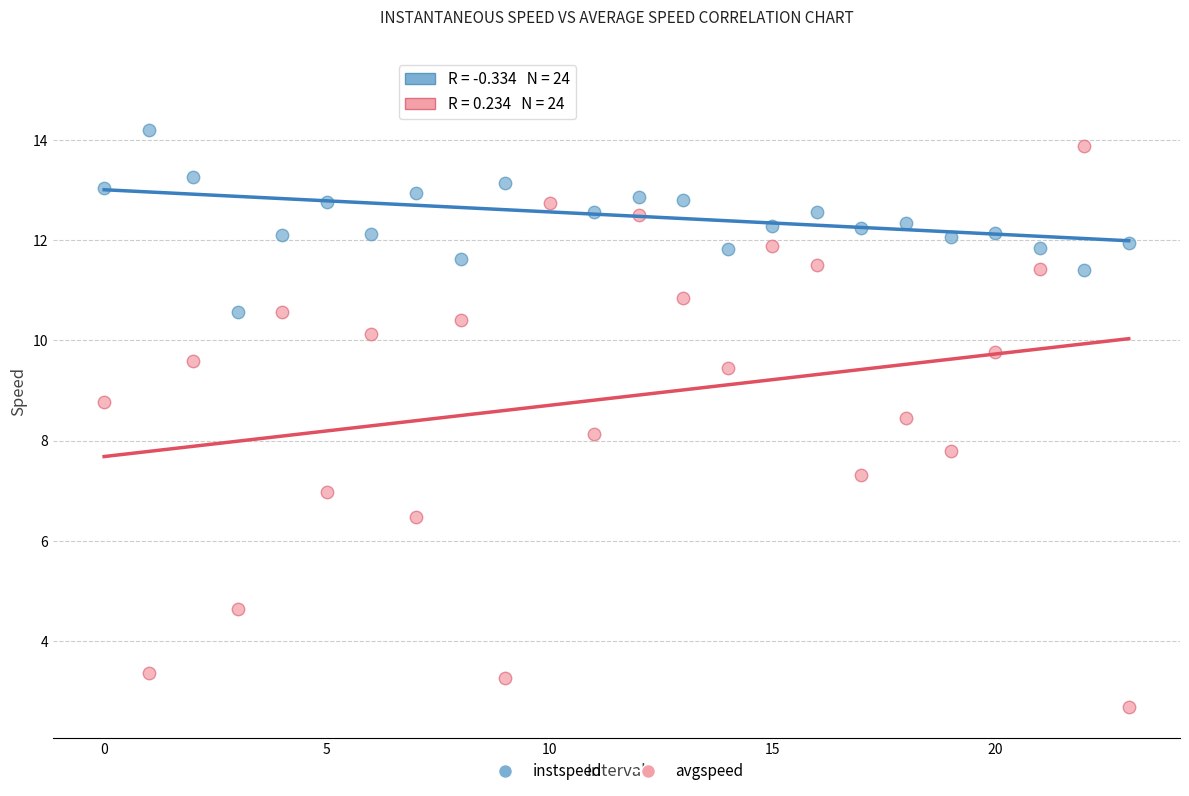

Which series reaches the maximum Y coordinate?

instspeed